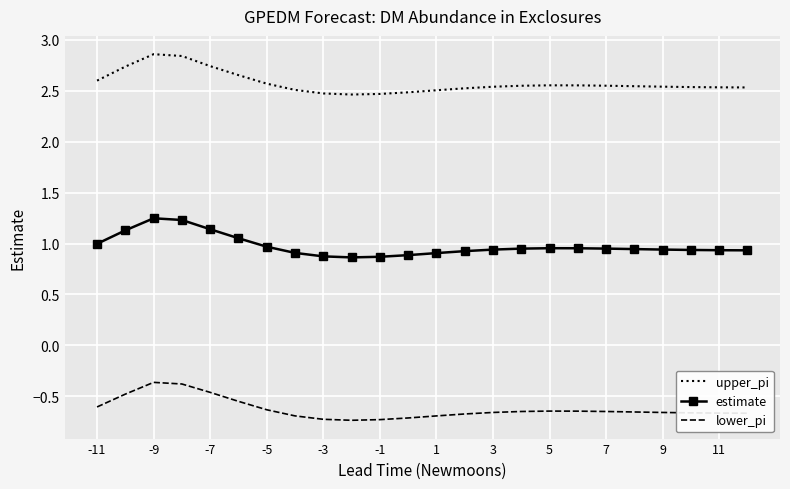

List the series in order of their peak value, highest first.

upper_pi, estimate, lower_pi